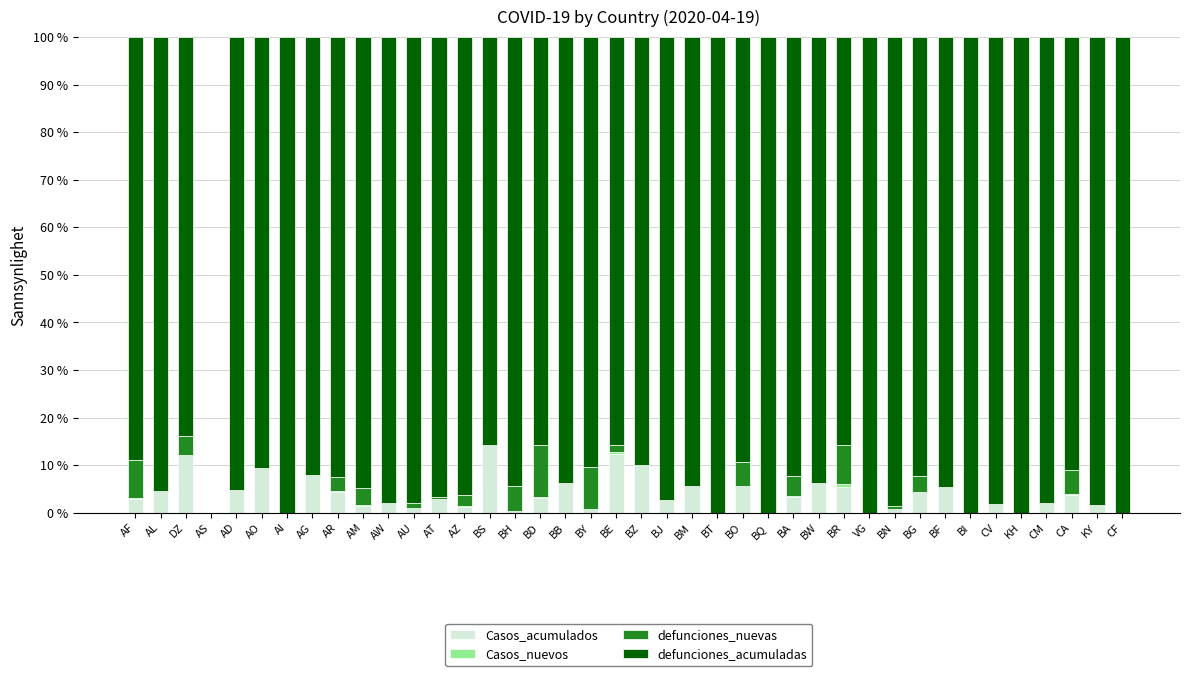

What is the total value across all series at AI?

100.0